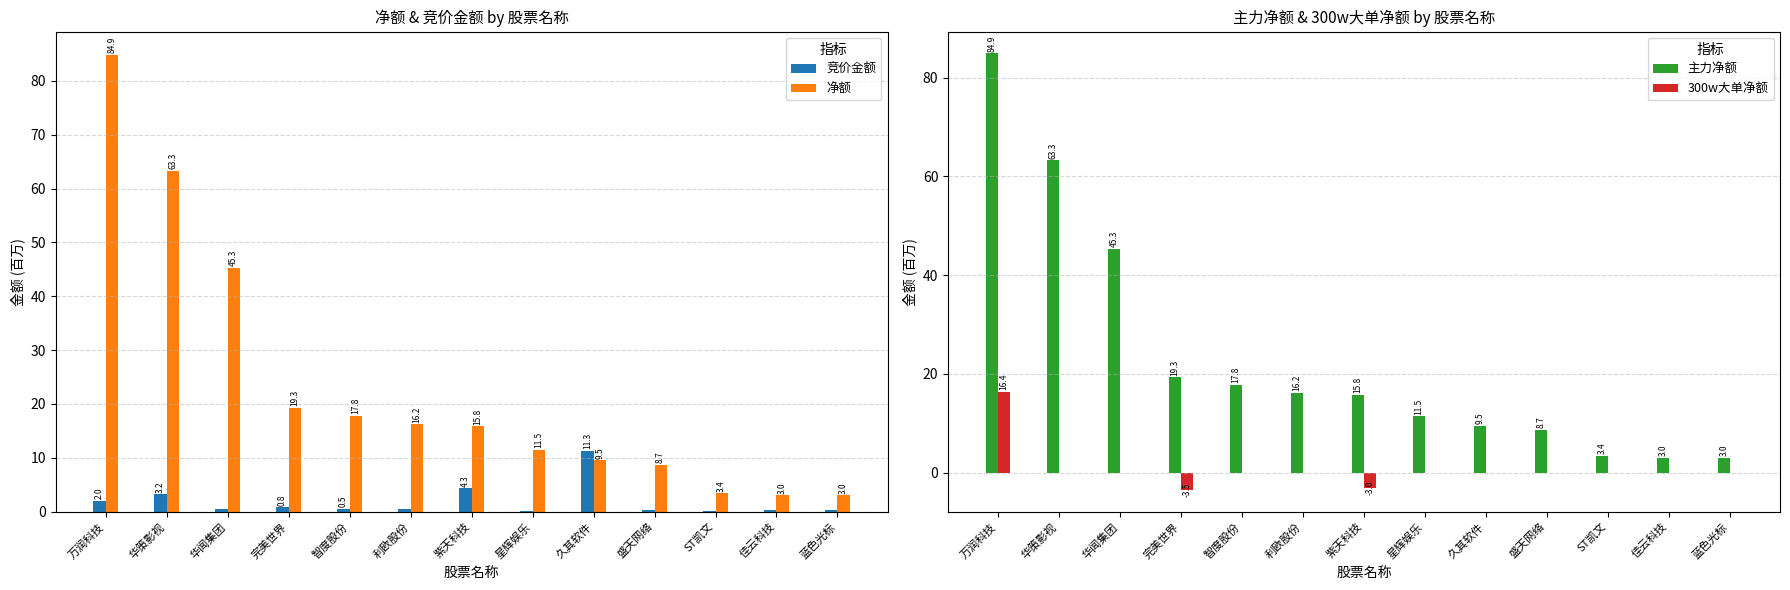

What is the total value across all series at 完美世界?

35.9